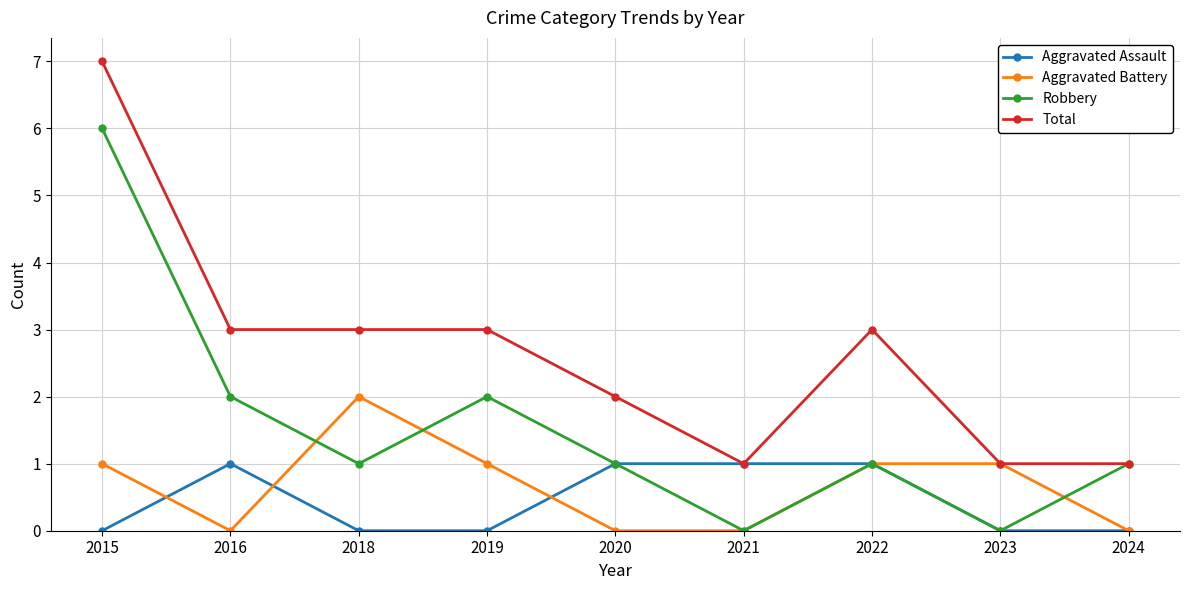

True or false: Aggravated Battery has a value of 1 at 2022.

True